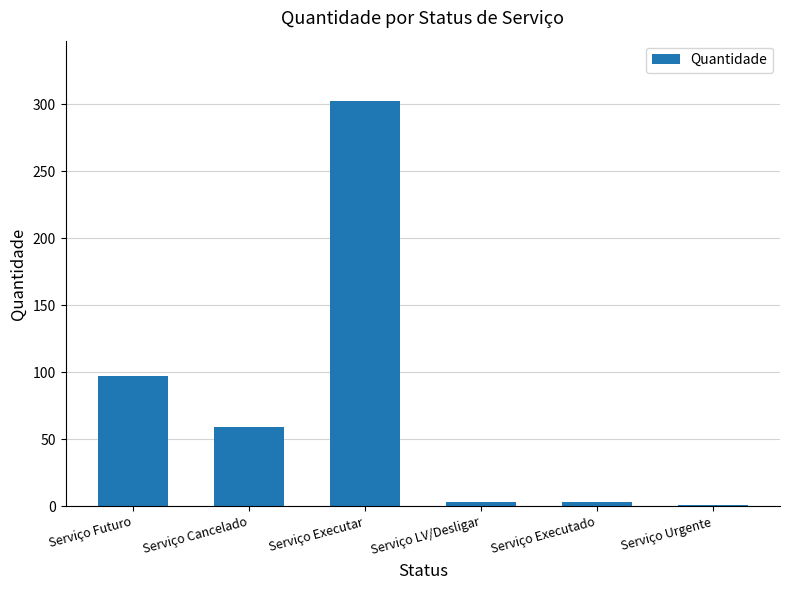

Are the bars horizontal?

No